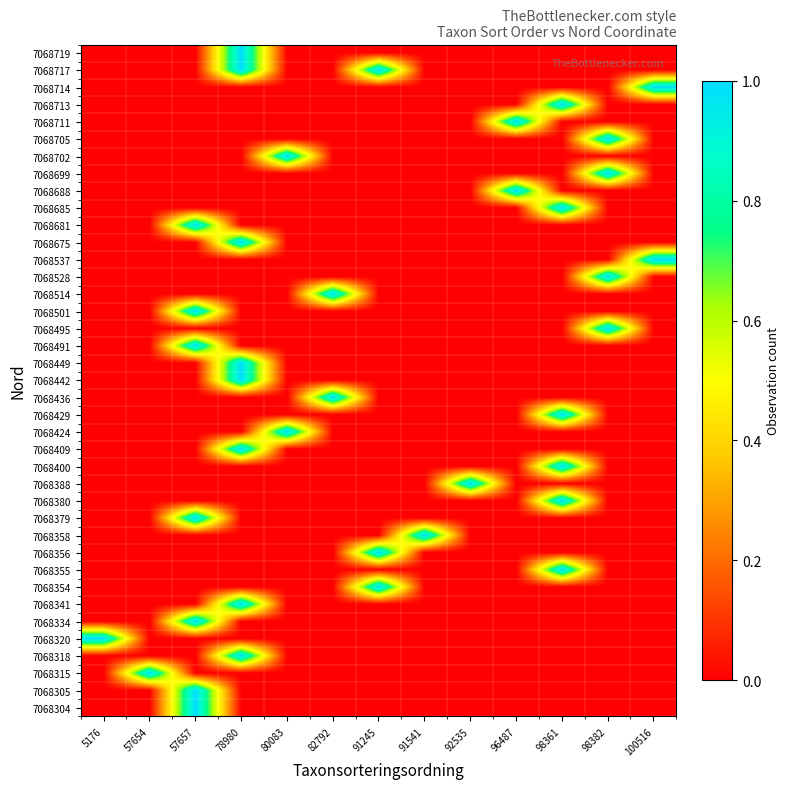

At which category is the sum across all series the highest?

78980